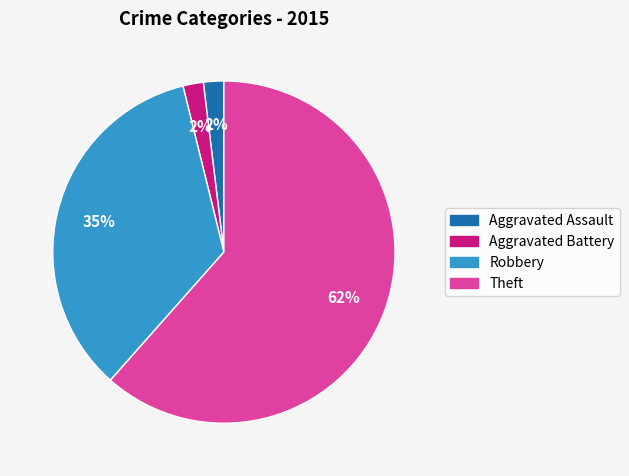

True or false: Aggravated Assault accounts for 2% of the total.

True